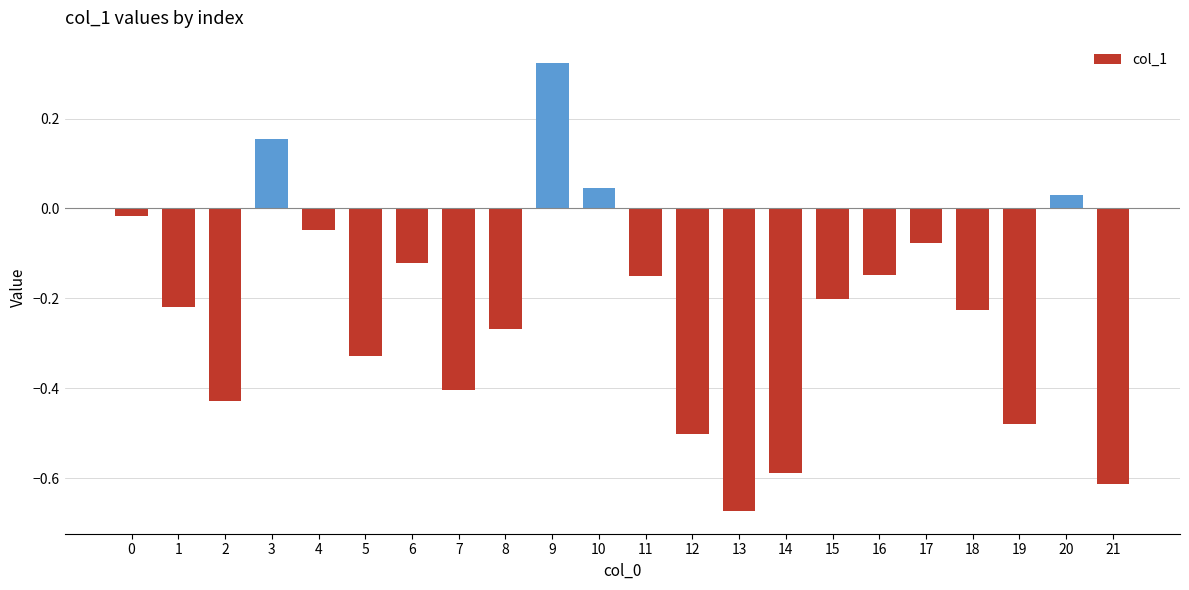

The value at 18 is -0.2. True or false?

True